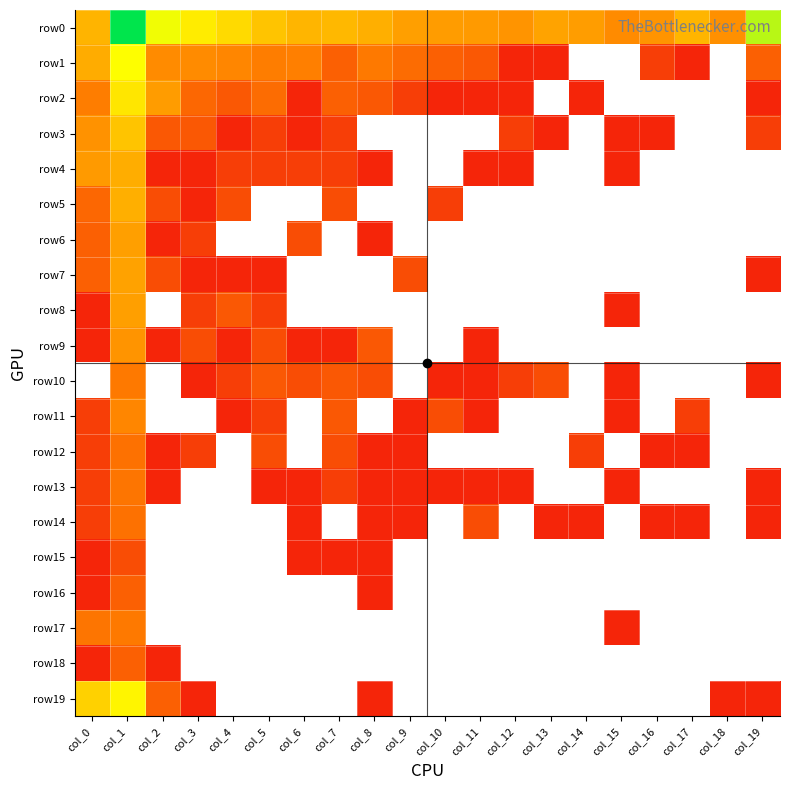

At how many categories does at least one series exceed 5741?

1